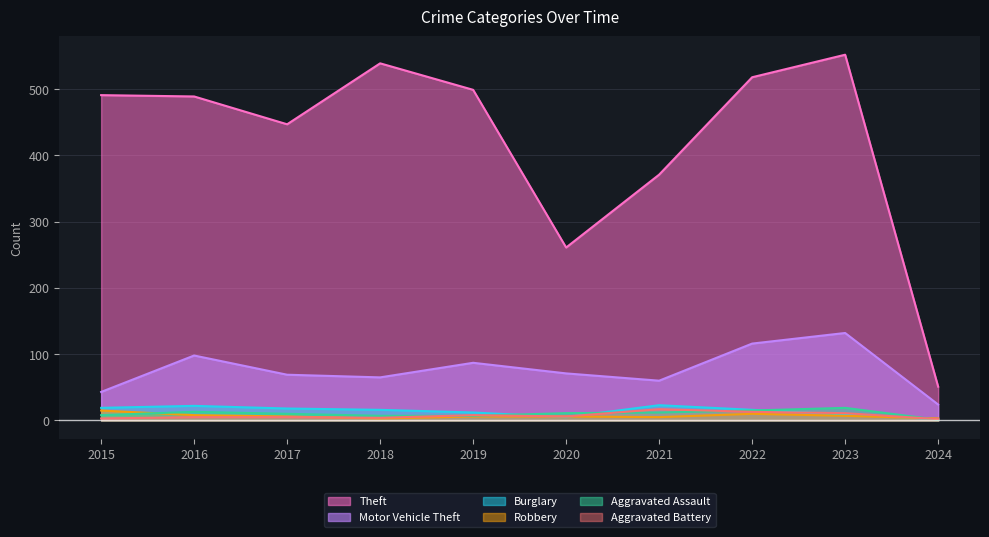

List the series in order of their peak value, lowest first.

Robbery, Aggravated Battery, Aggravated Assault, Burglary, Motor Vehicle Theft, Theft